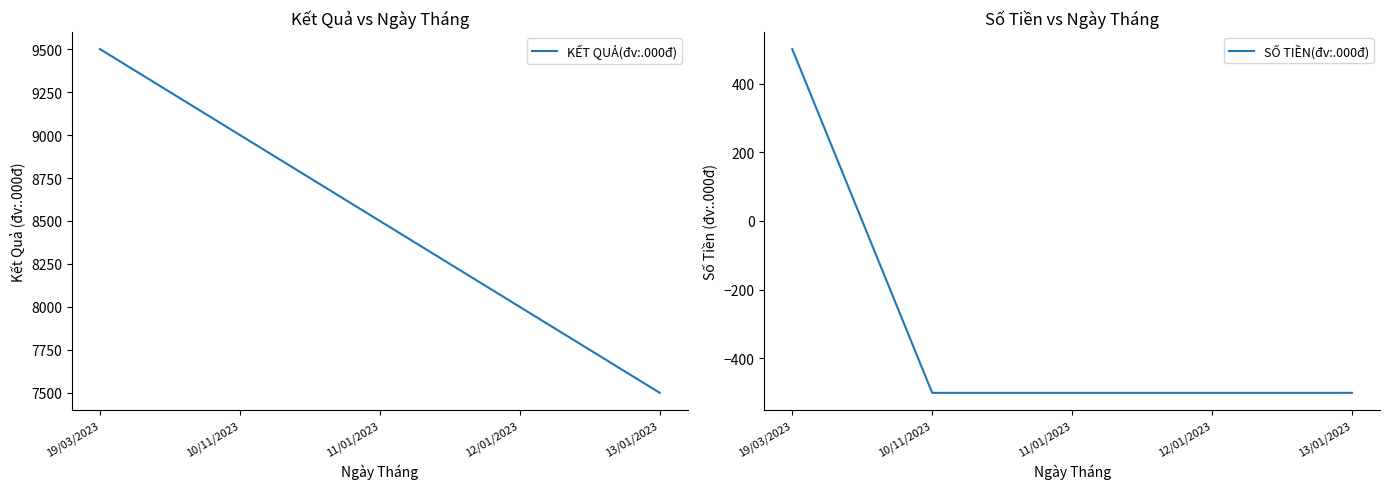

What is the spread (max minus min) of values at 11/01/2023?

9000